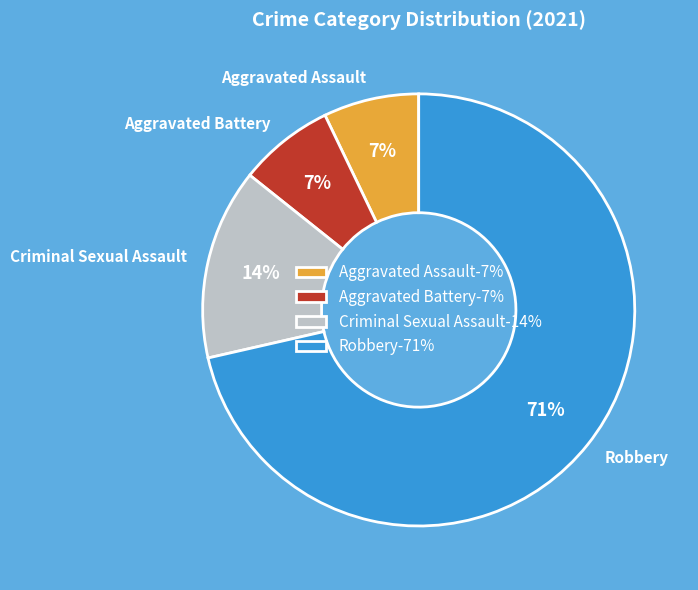

How many segments does this pie chart have?

4